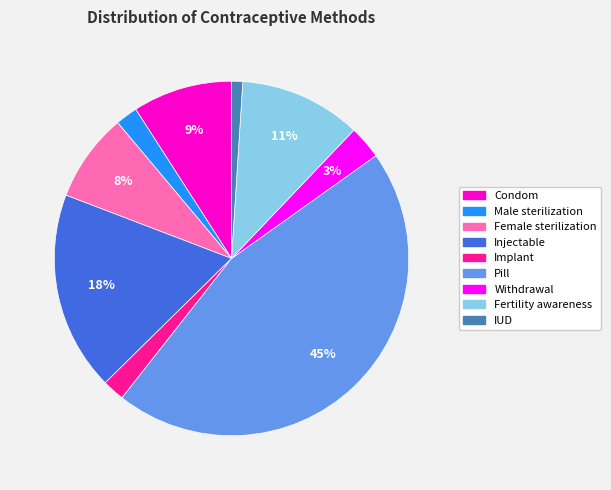

To the nearest percent, what is the difference between the largest and smallest slice percentages?

44%